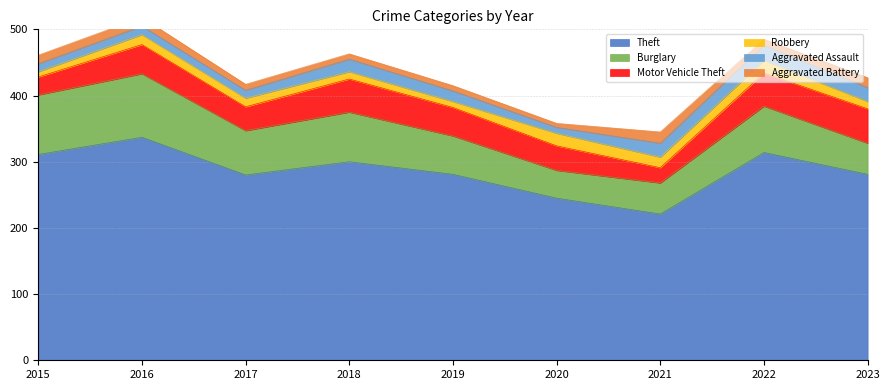

What is the difference between the highest and lowest values at 2019?

273